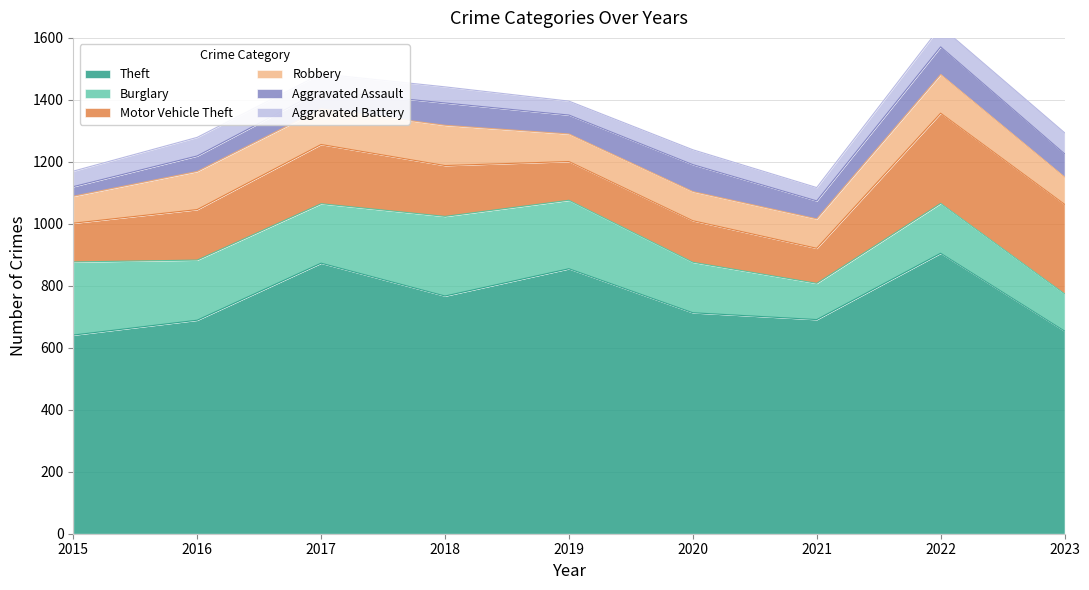

At how many categories does at least one series exceed 640?

9